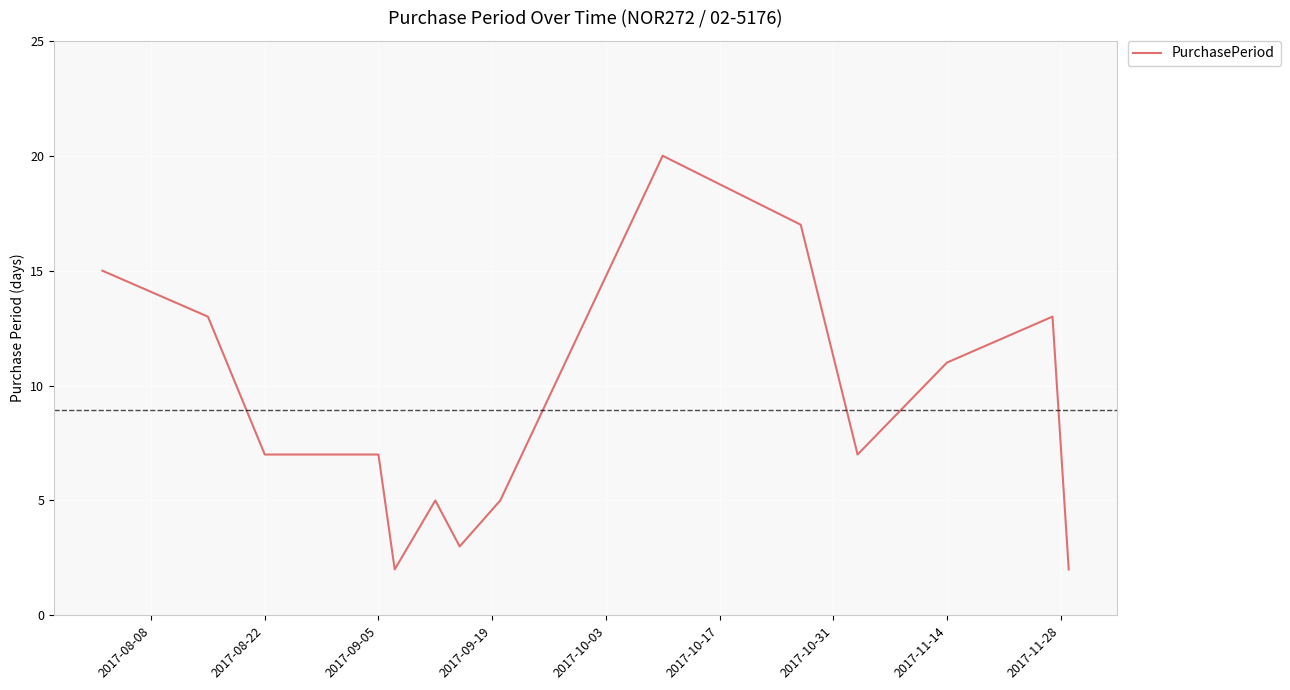

What is the minimum value shown in the chart?

2